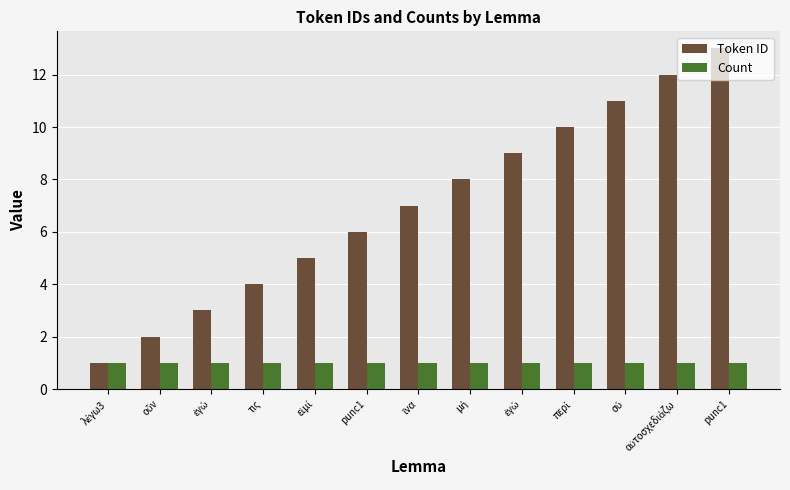

Where is Token ID nearest to the value 7?

ἵνα